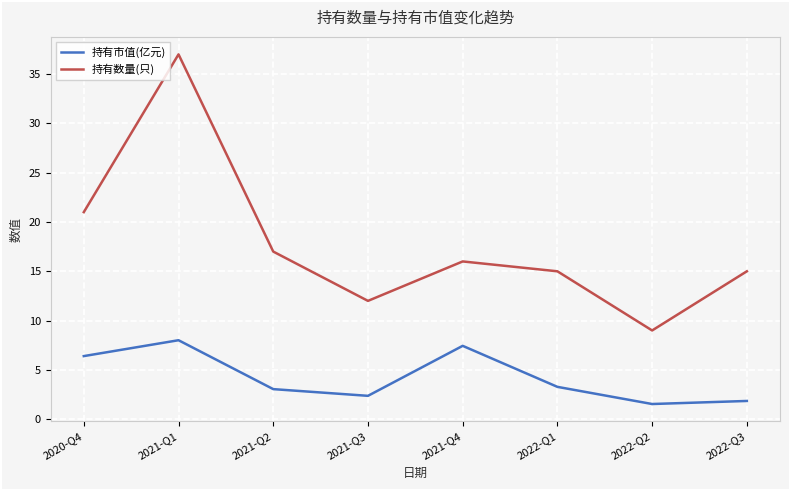

Which series has the largest total across all categories?

持有数量(只)